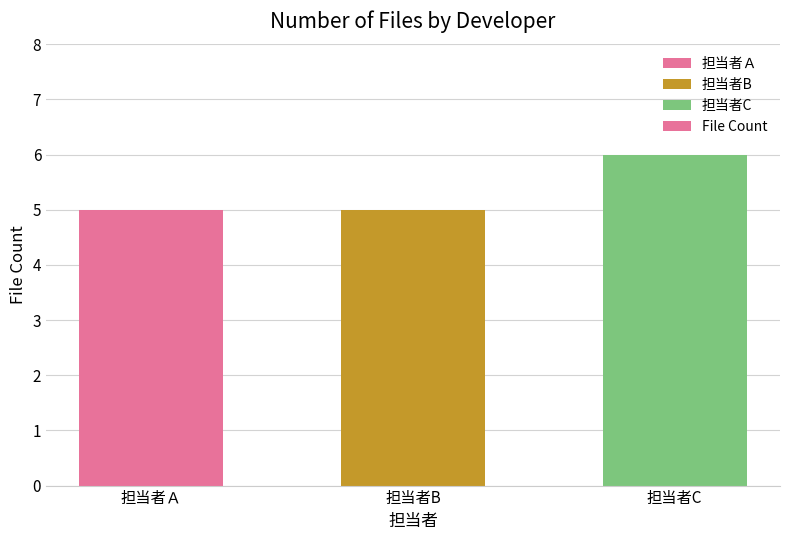

What is the value of the 3rd bar from the left?

6